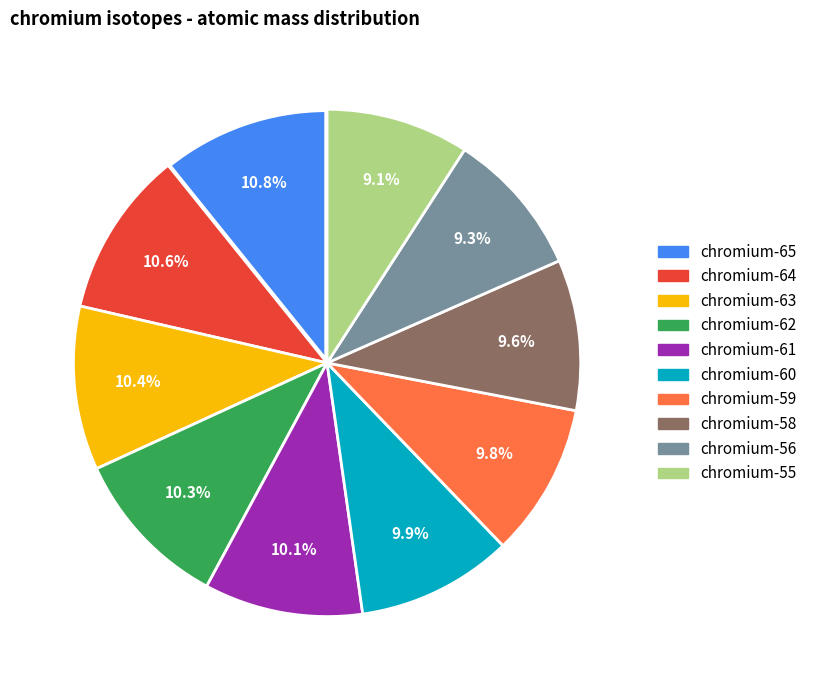

Does any single category account for the majority?

No